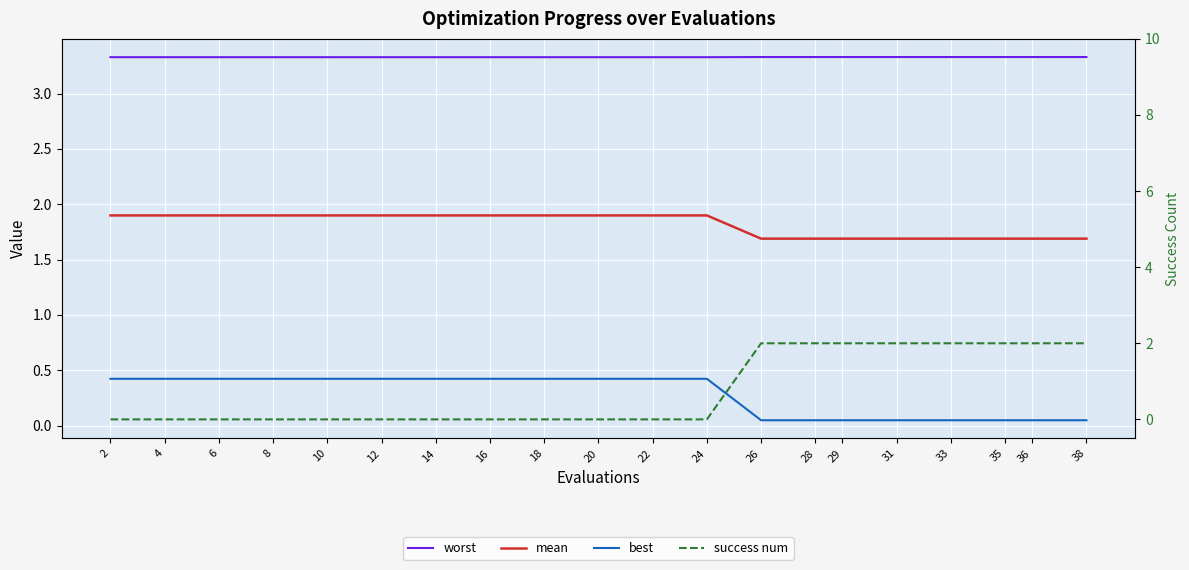

At which label does success num reach its peak?

26